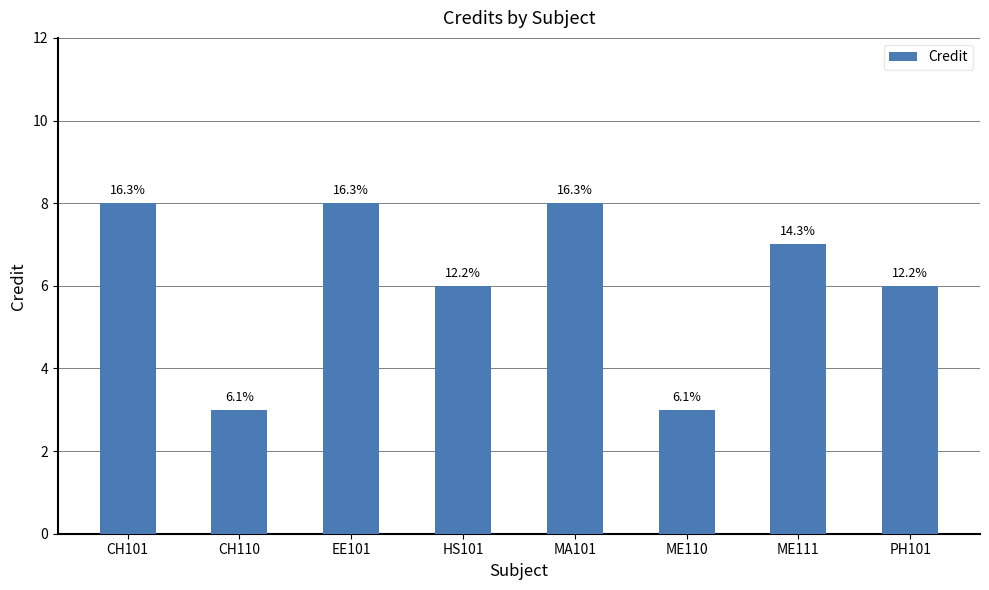

The value at PH101 is 6. True or false?

True